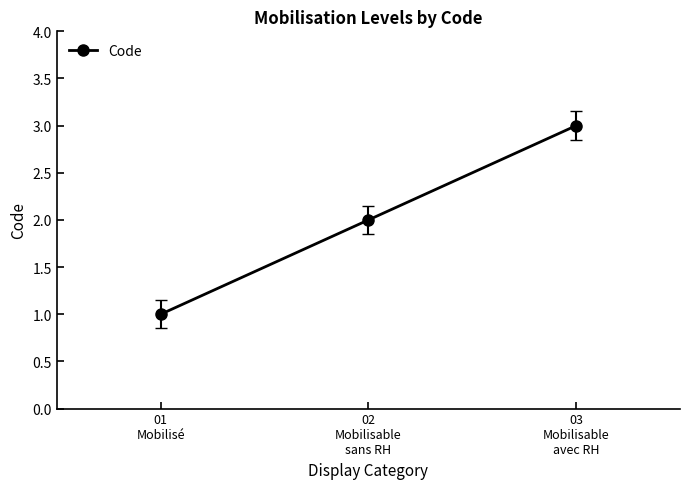

Reading right to left, transcribe all the data shown in this chart.

3	2	1